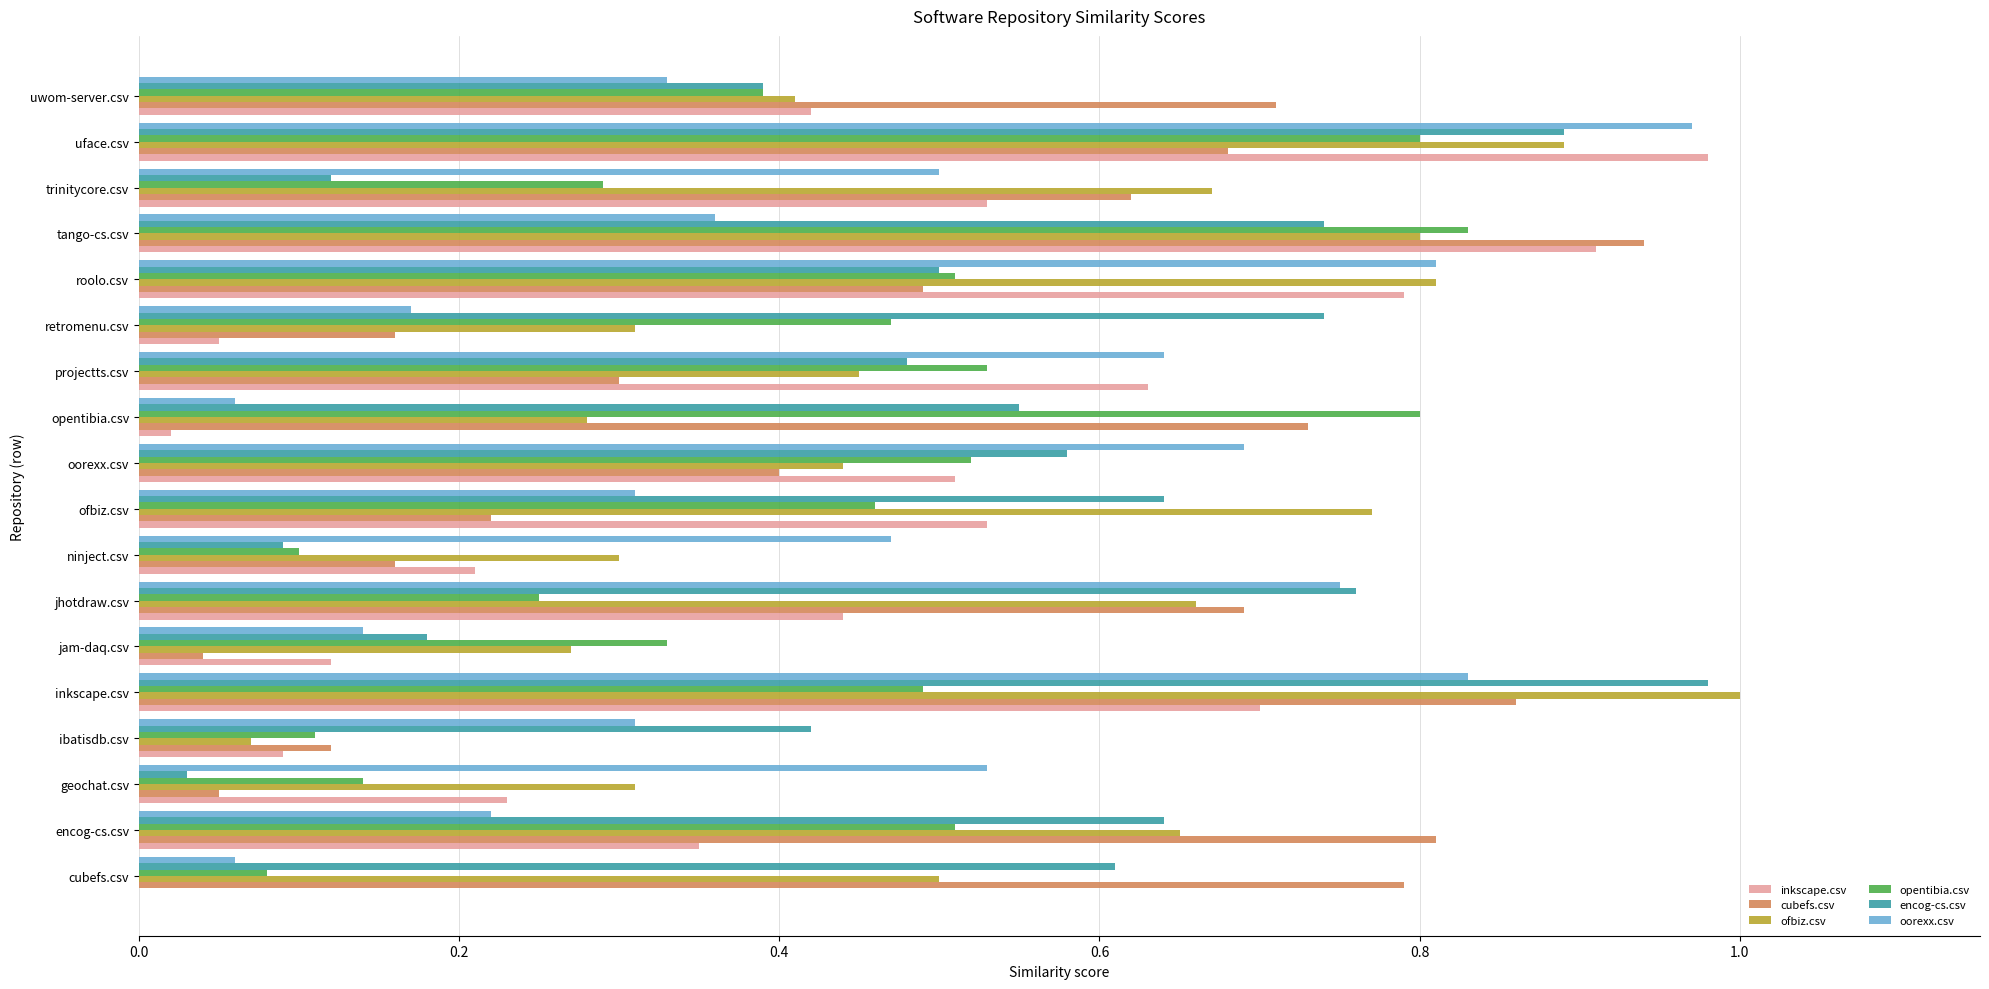

The value of encog-cs.csv at uwom-server.csv is 0.4. True or false?

True